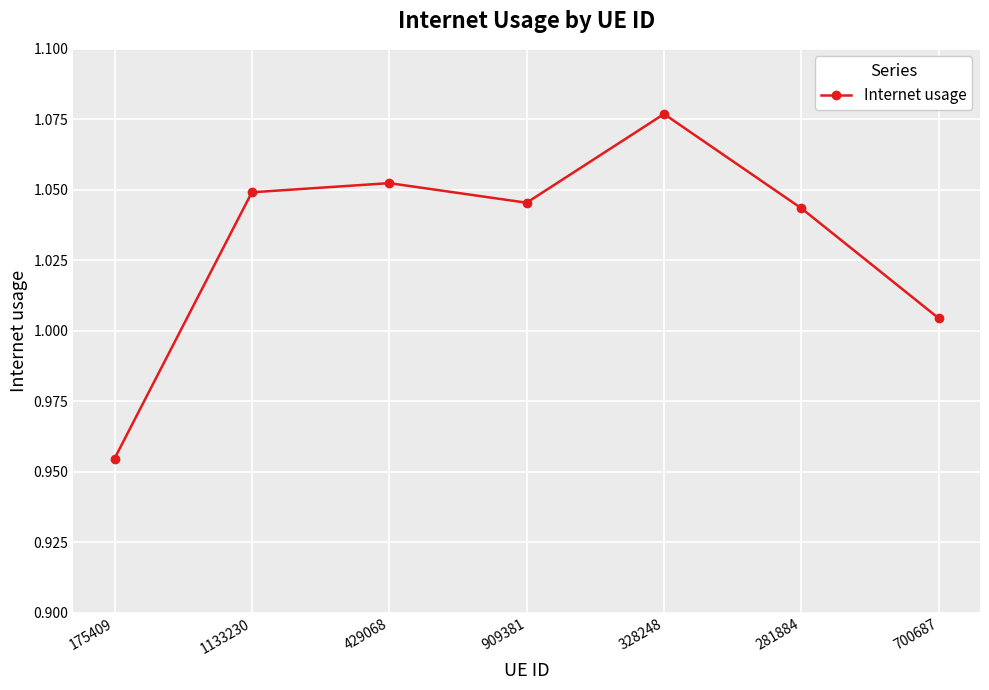

At which category does the data reach its first local peak?

429068